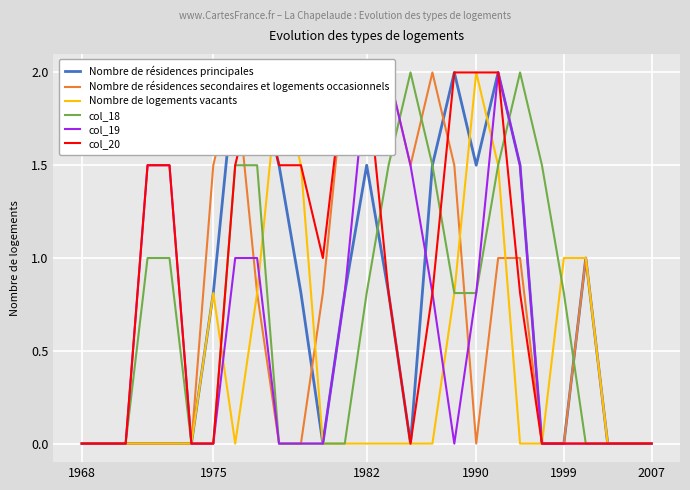

How many lines are shown in the chart?

6